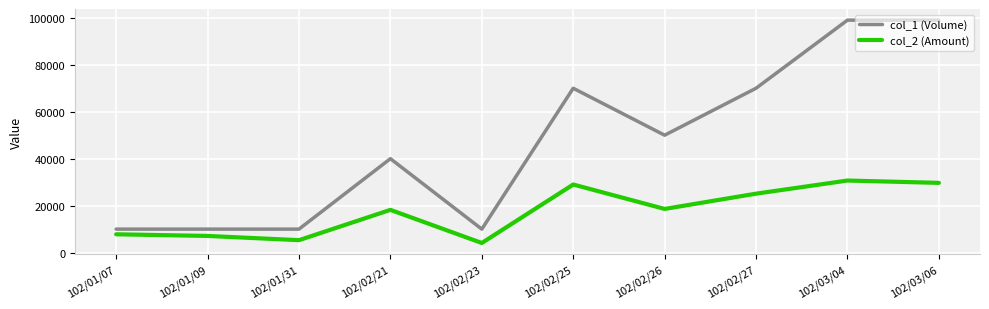

At 102/03/06, list the series in order from largest to smallest.

col_1 (Volume), col_2 (Amount)